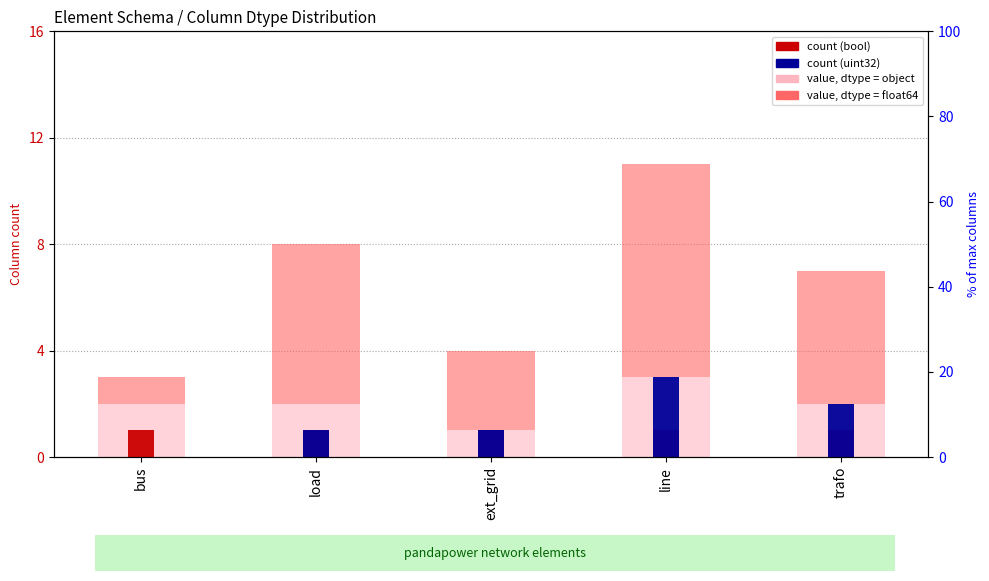

What is the lowest value of the value, dtype = object series?

1